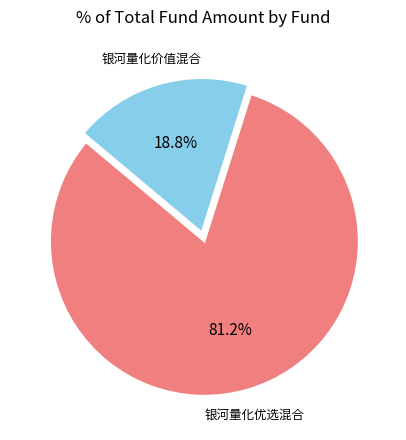

Which slice is the smallest?

银河量化价值混合